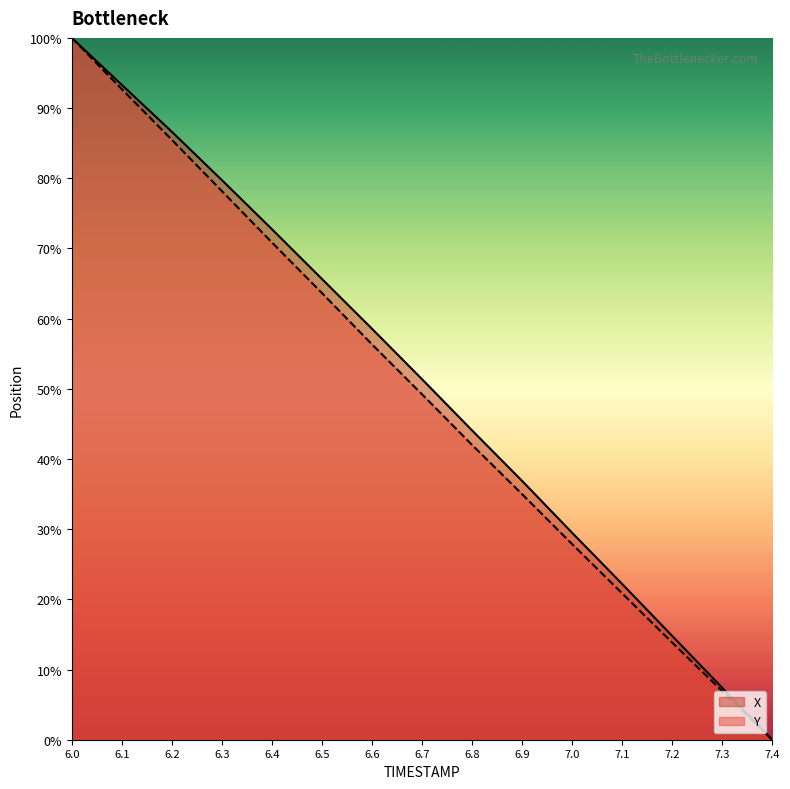

Reading left to right, list all the values displayed in this chart.

X: 6.0=100.0	6.1=93.3	6.2=86.6	6.3=79.7	6.4=72.7	6.5=65.7	6.6=58.6	6.7=51.4	6.8=44.1	6.9=36.9	7.0=29.5	7.1=22.2	7.2=14.8	7.3=7.4	7.4=0.0
Y: 6.0=100.0	6.1=92.7	6.2=85.5	6.3=78.2	6.4=70.9	6.5=63.6	6.6=56.3	6.7=49.2	6.8=42.0	6.9=35.0	7.0=27.9	7.1=20.9	7.2=13.8	7.3=6.9	7.4=0.0